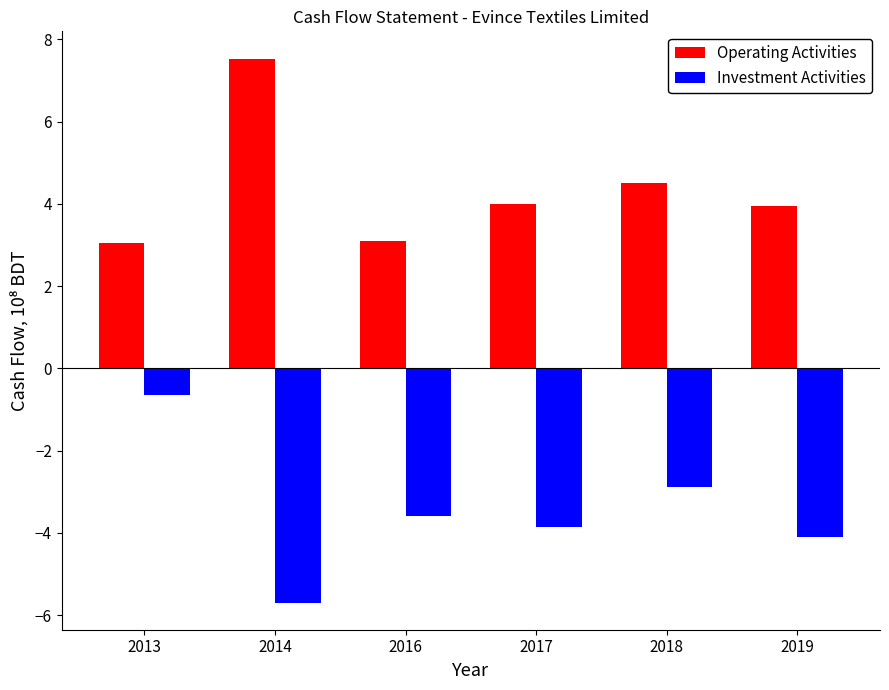

The value of Investment Activities at 2019 is -6.4. True or false?

False